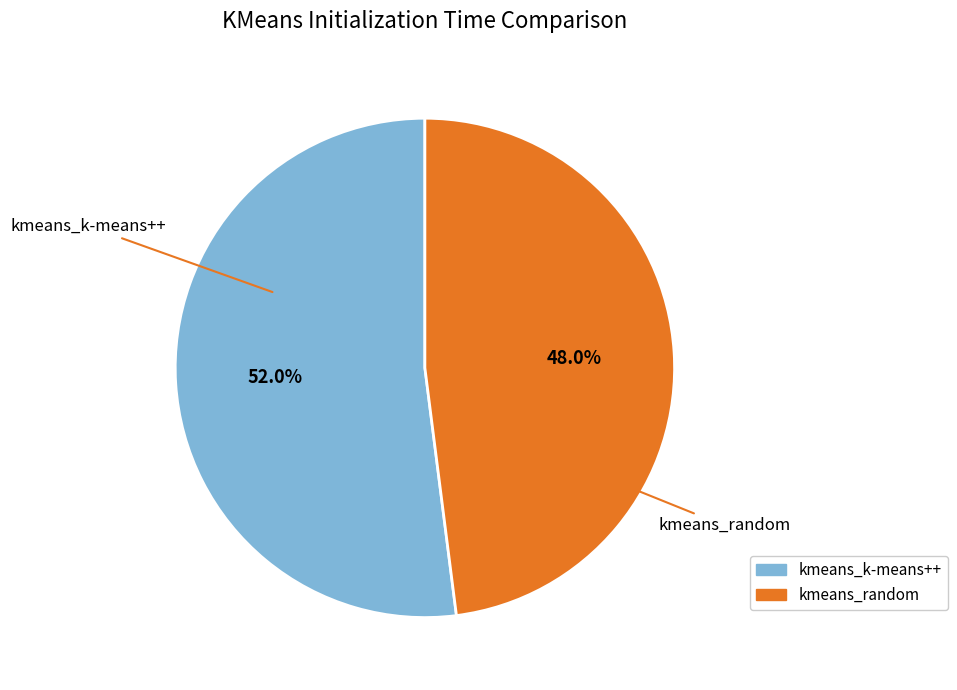

How many slices are in this pie chart?

2